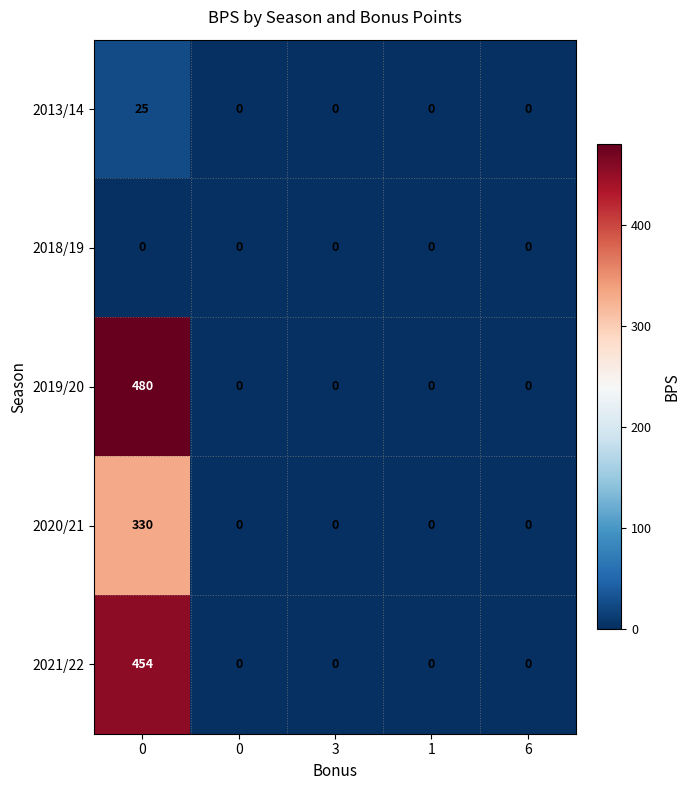

Reading left to right, extract all data points from this chart.

2013/14: 0=25	0=0	3=0	1=0	6=0
2018/19: 0=0	0=0	3=0	1=0	6=0
2019/20: 0=480	0=0	3=0	1=0	6=0
2020/21: 0=330	0=0	3=0	1=0	6=0
2021/22: 0=454	0=0	3=0	1=0	6=0